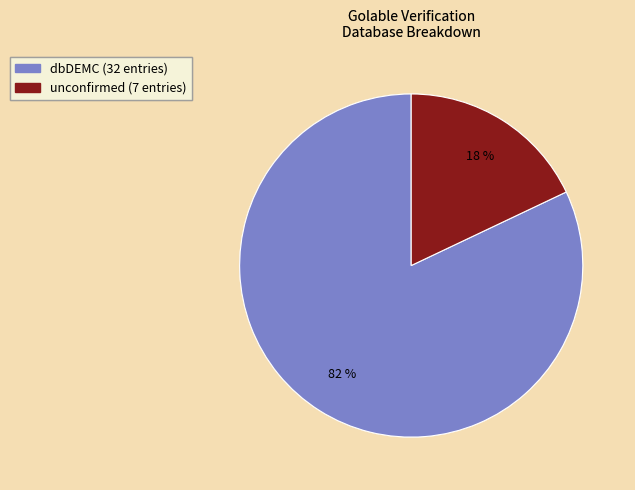

Does any single category account for the majority?

Yes